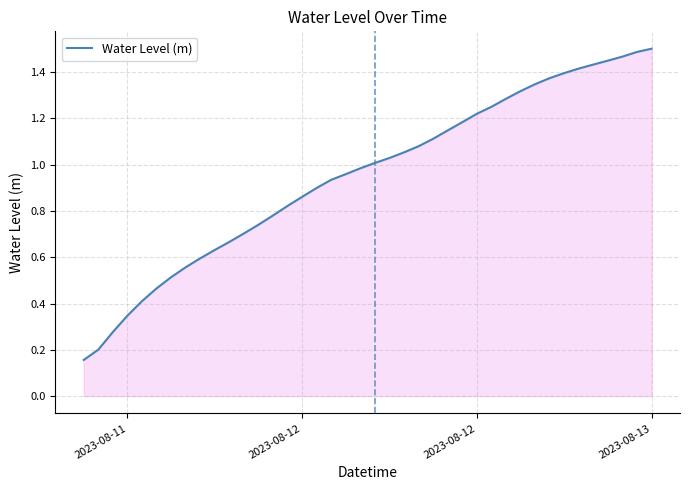

Is this an area chart (filled region under the line)?

Yes